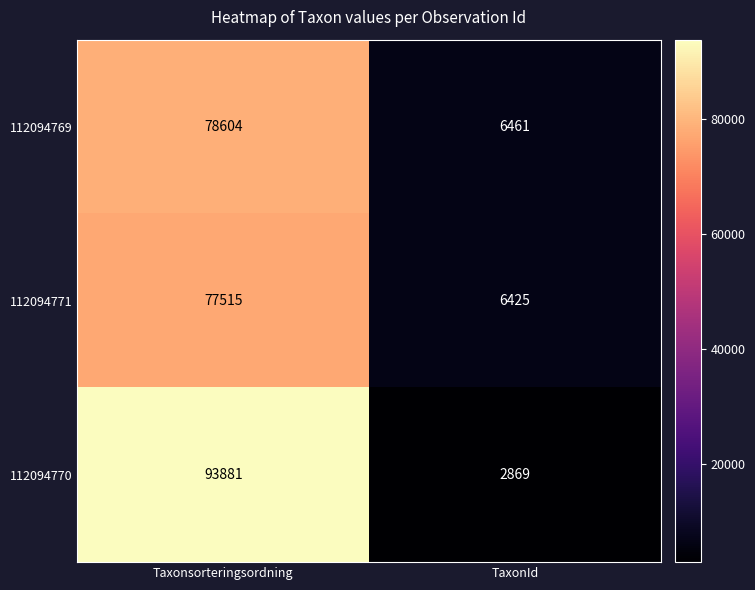

Reading right to left, list all the values displayed in this chart.

112094769: TaxonId=6461	Taxonsorteringsordning=78604
112094771: TaxonId=6425	Taxonsorteringsordning=77515
112094770: TaxonId=2869	Taxonsorteringsordning=93881